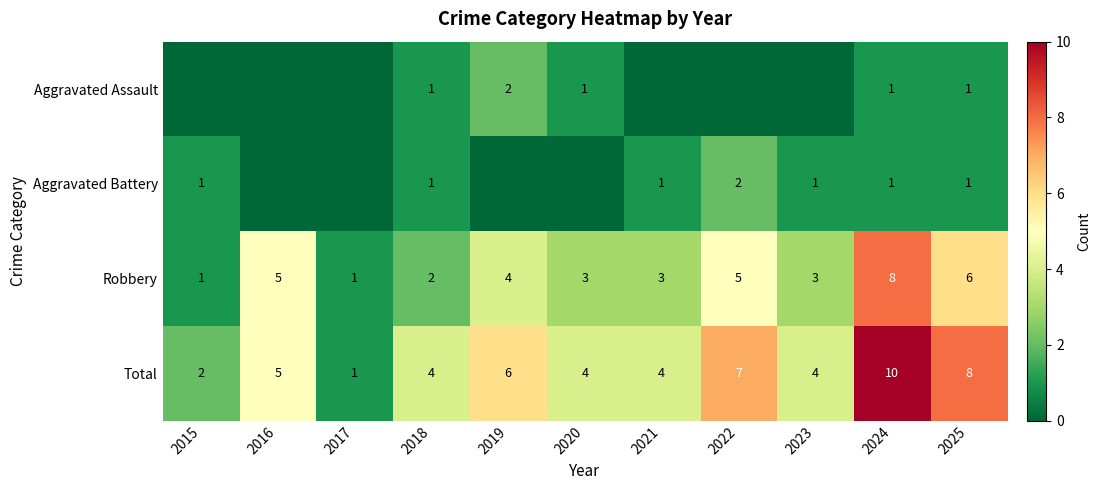

The Total series shows 4 at 2023. True or false?

True